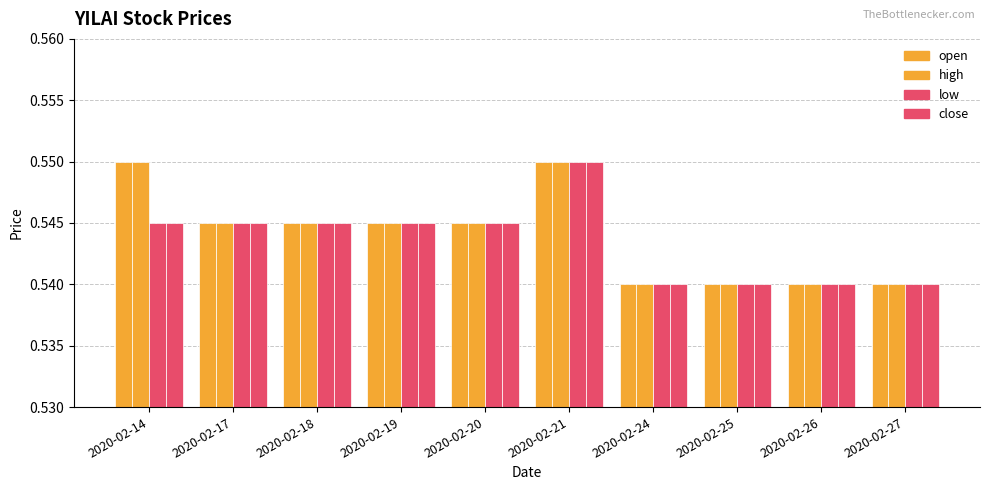

Reading left to right, transcribe all the data shown in this chart.

open: 0.6	0.5	0.5	0.5	0.5	0.6	0.5	0.5	0.5	0.5
high: 0.6	0.5	0.5	0.5	0.5	0.6	0.5	0.5	0.5	0.5
low: 0.5	0.5	0.5	0.5	0.5	0.6	0.5	0.5	0.5	0.5
close: 0.5	0.5	0.5	0.5	0.5	0.6	0.5	0.5	0.5	0.5